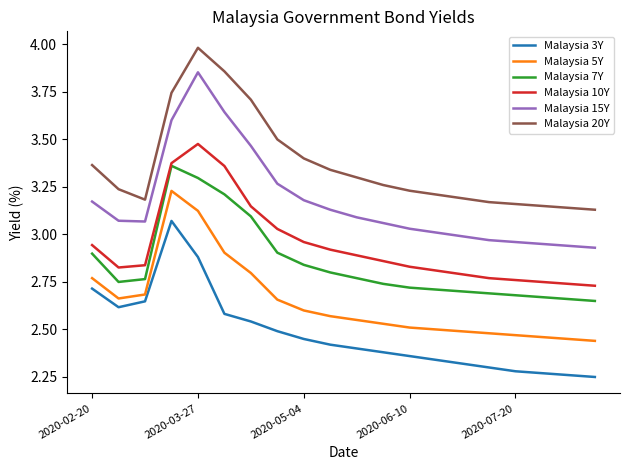

At how many categories does at least one series exceed 3?

20